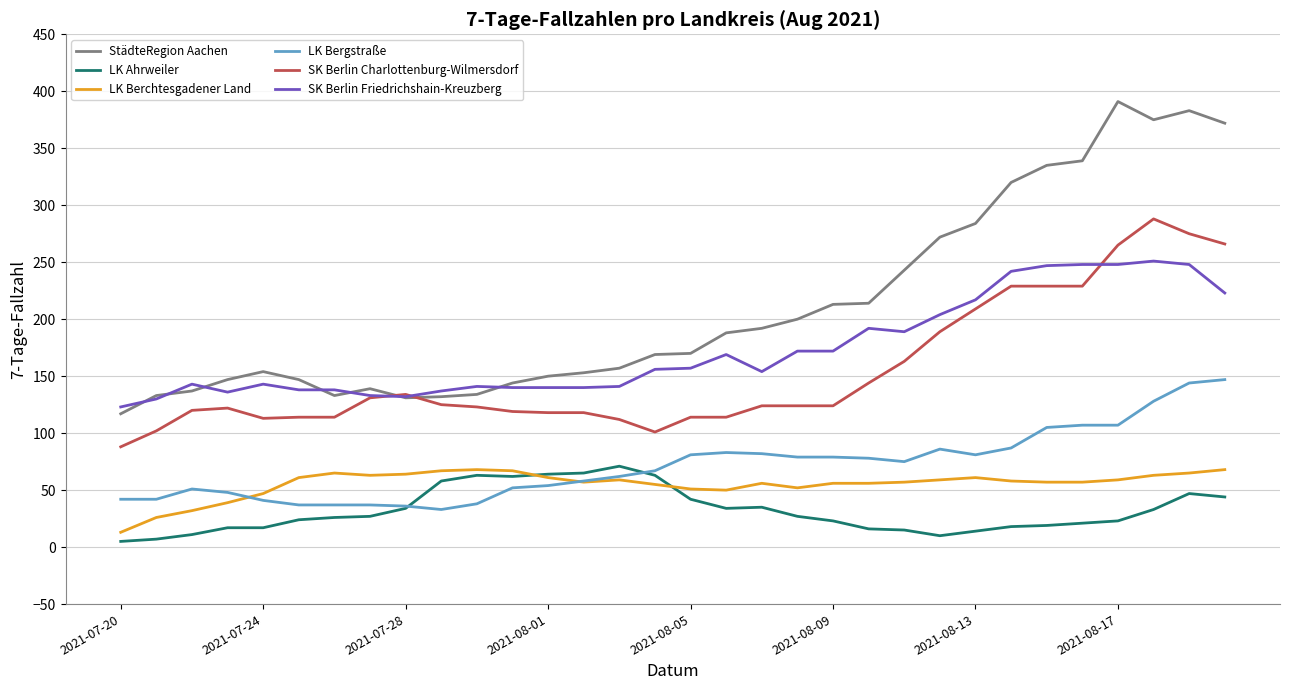

Which series has the largest total across all categories?

StädteRegion Aachen